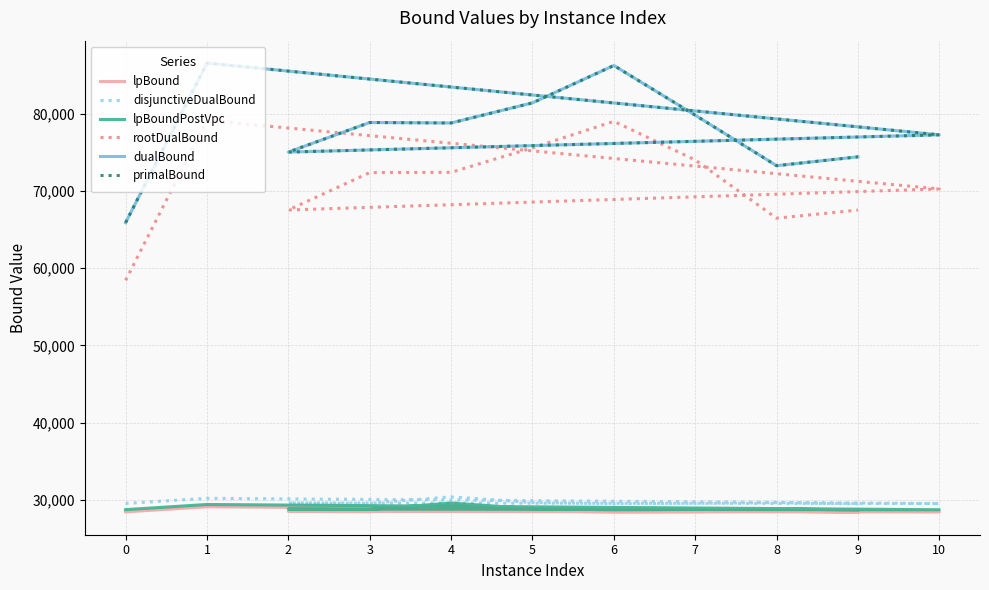

True or false: lpBoundPostVpc and lpBound cross at least once.

False